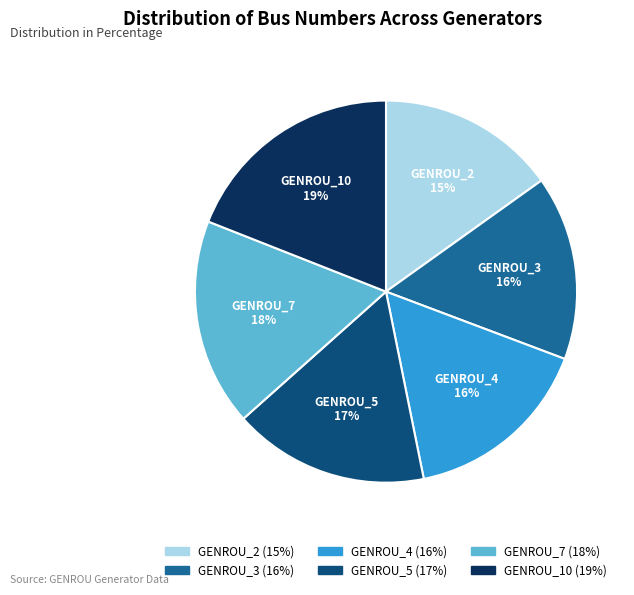

What percentage is the GENROU_7 slice, to the nearest percent?

18%